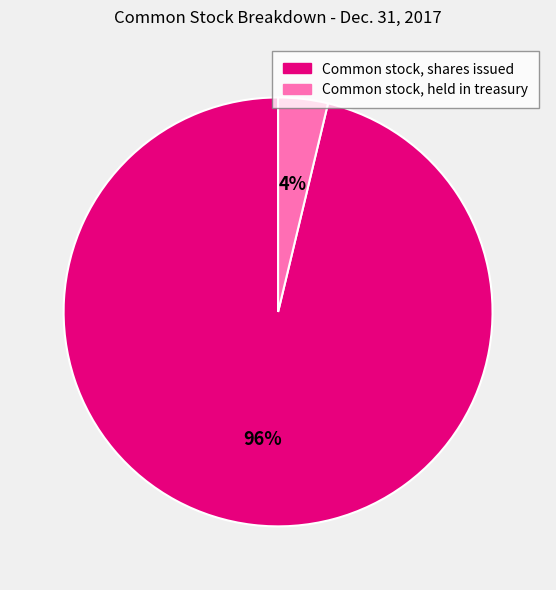

What is the smallest slice in the pie chart?

Common stock, held in treasury